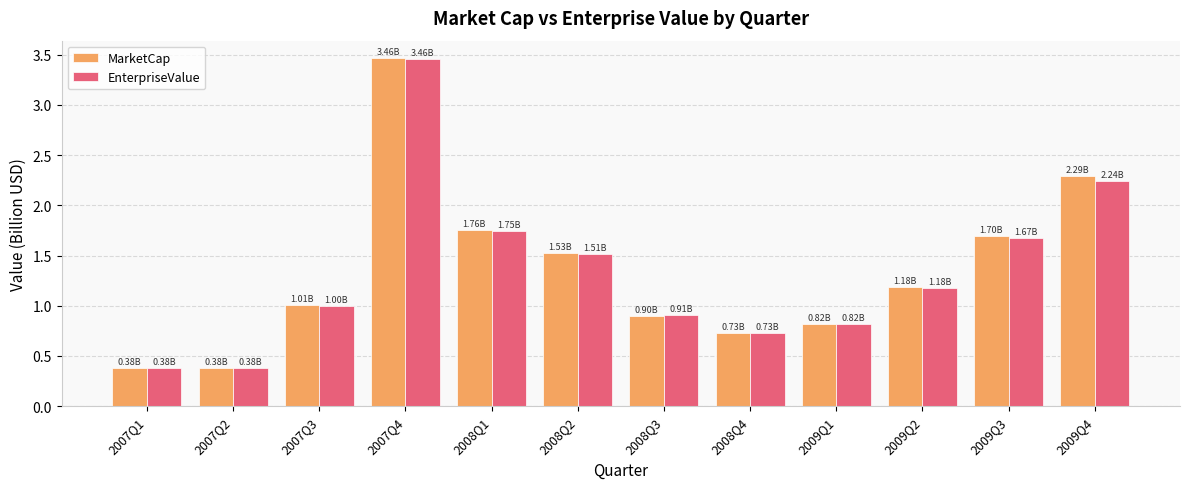

Which series changed the most between 2007Q2 and 2009Q1?

EnterpriseValue